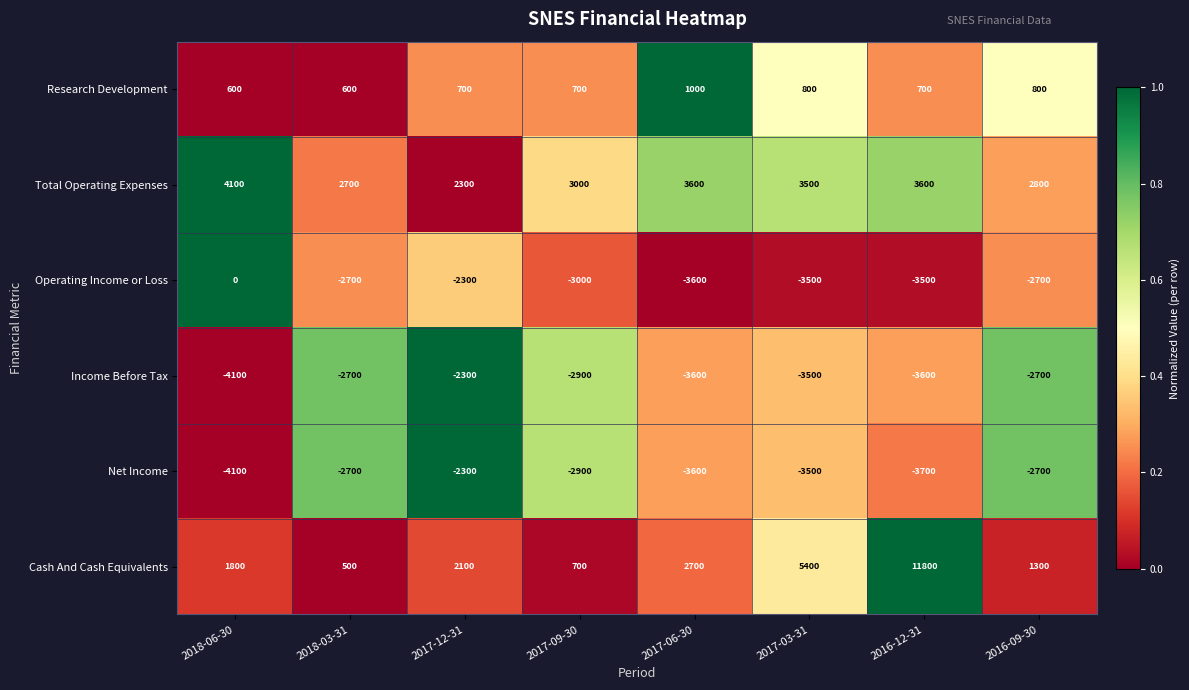

Which series has the largest total across all categories?

Cash And Cash Equivalents